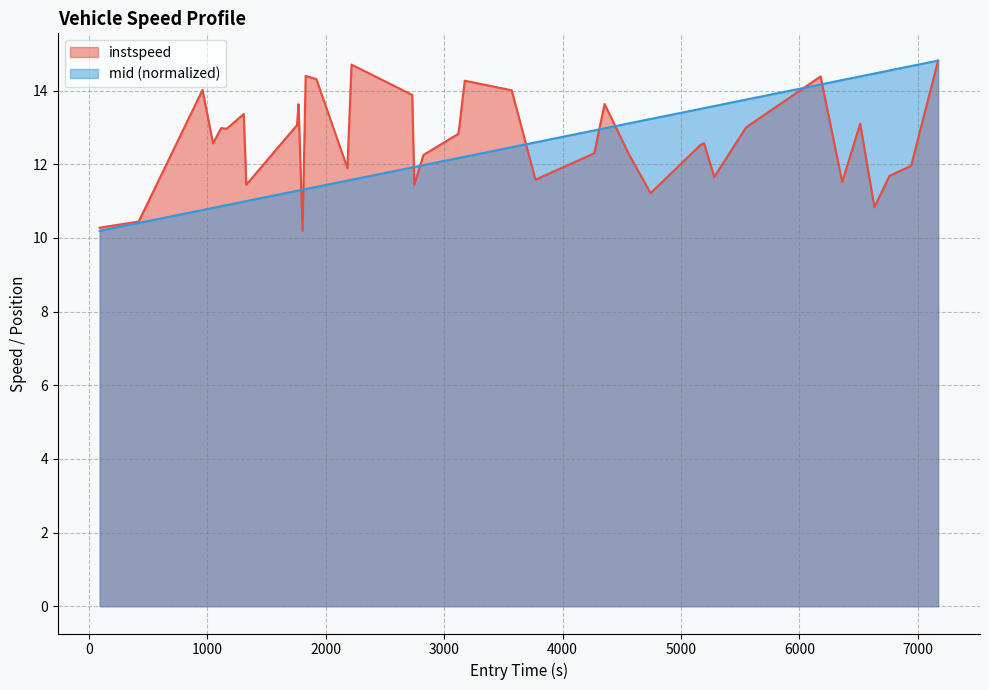

True or false: mid has more than 1 interior local peaks.

False